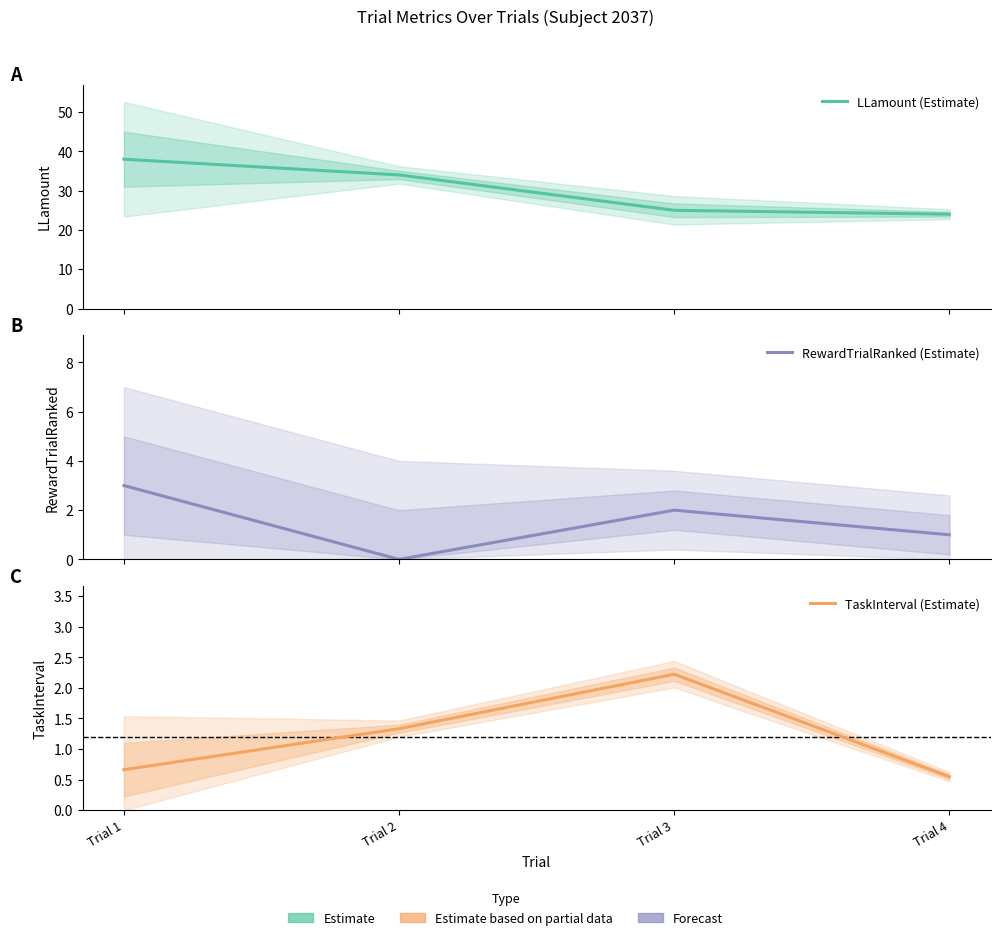

Reading left to right, list all the values displayed in this chart.

LLamount (Estimate): Trial 1=38.0	Trial 2=34.0	Trial 3=25.0	Trial 4=24.0
RewardTrialRanked (Estimate): Trial 1=3.0	Trial 2=0.0	Trial 3=2.0	Trial 4=1.0
TaskInterval (Estimate): Trial 1=0.7	Trial 2=1.3	Trial 3=2.2	Trial 4=0.5